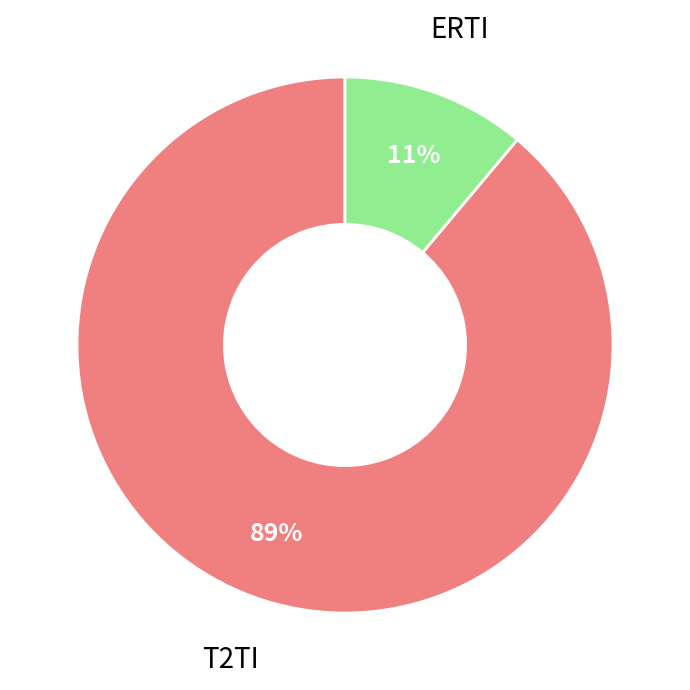

Does ERTI represent more than half of the total?

No